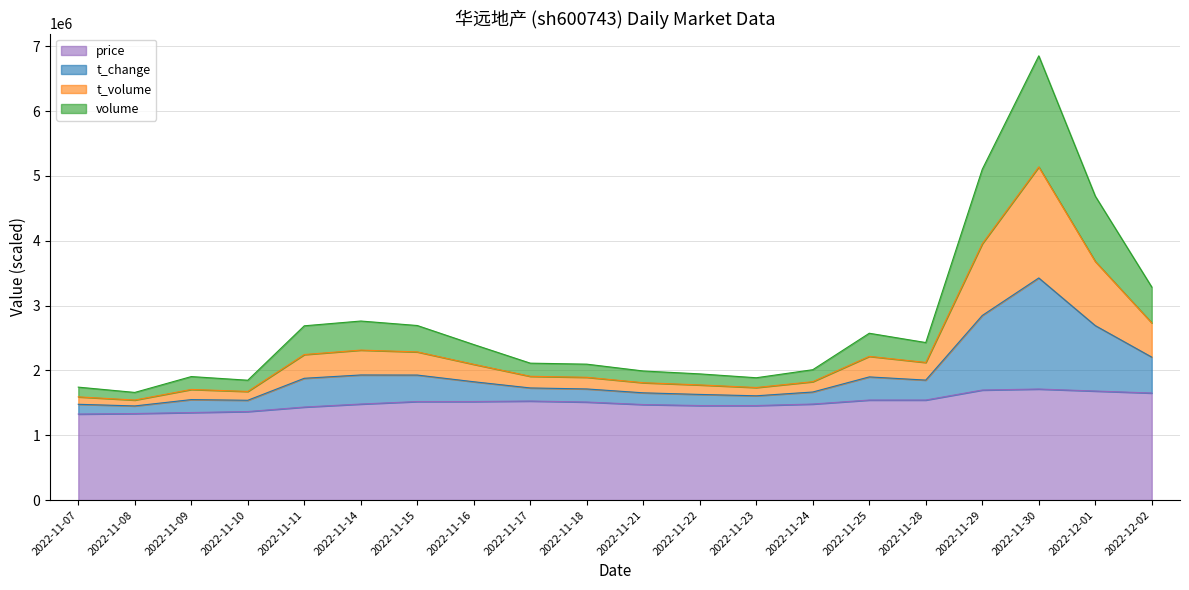

How many values in the t_change series exceed 1825539?

10